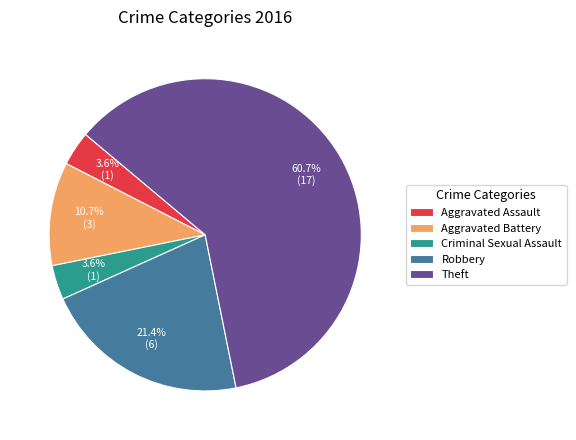

Count the number of slices in the pie.

5